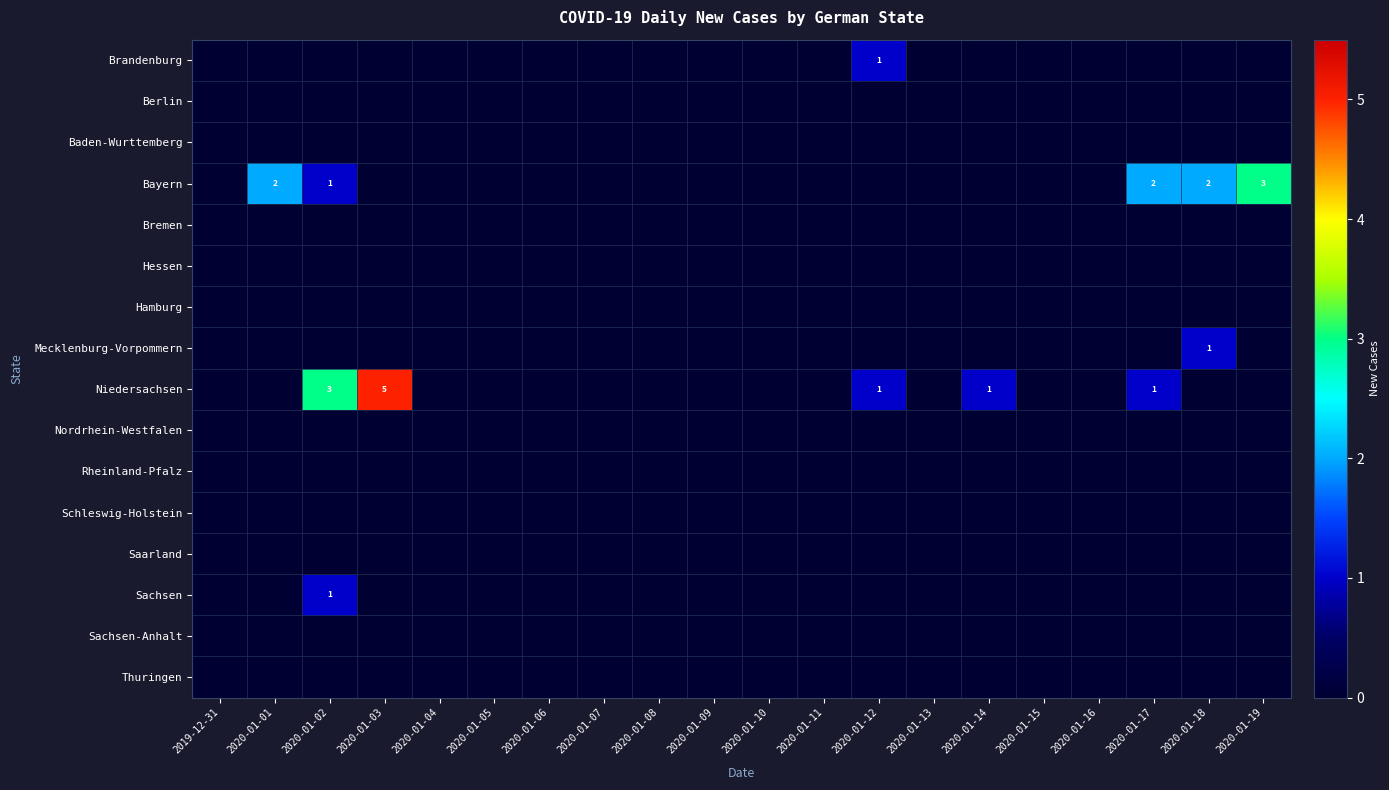

Is the value of Niedersachsen at 2020-01-09 greater than the value of Nordrhein-Westfalen at 2020-01-01?

No